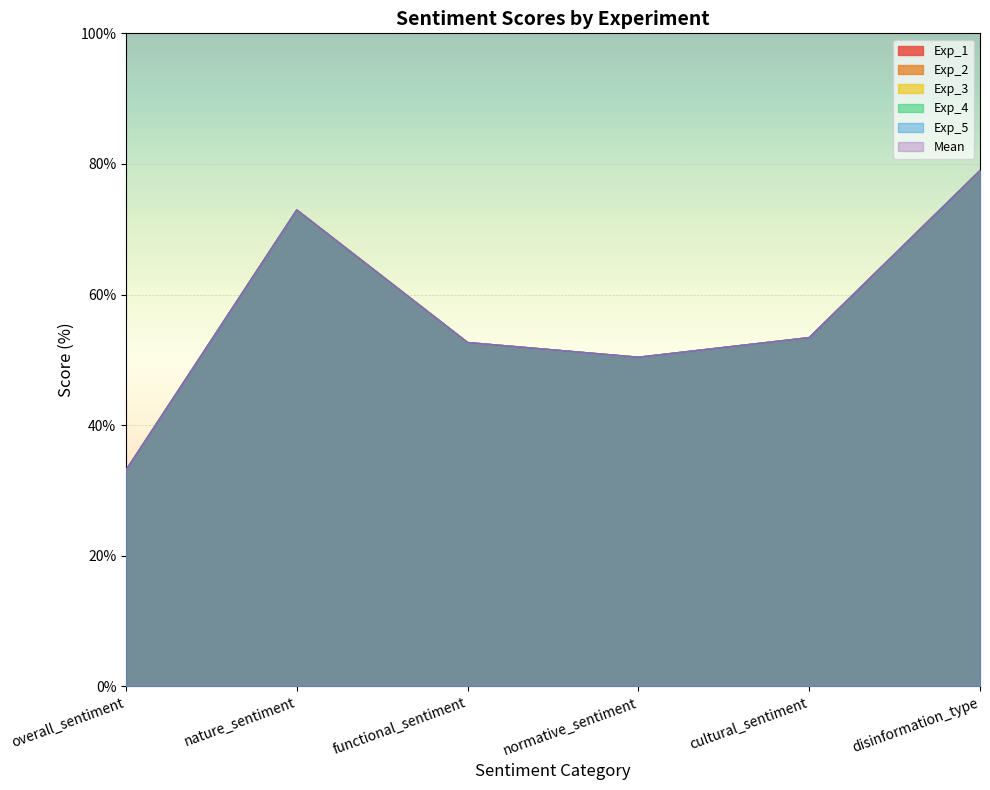

What position from the right is functional_sentiment?

4